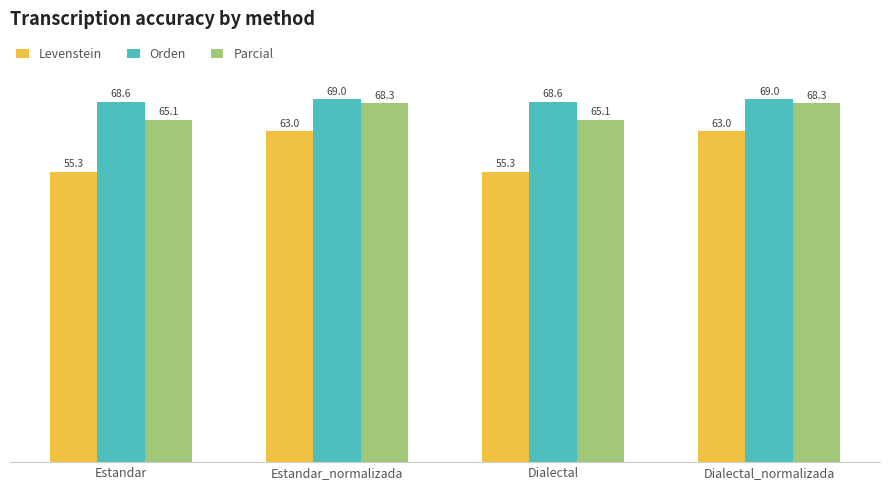

What is the greatest value displayed?

69.0